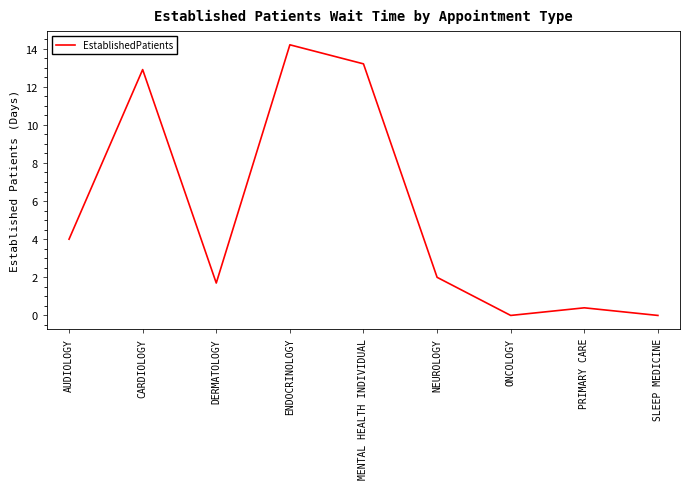

True or false: there are more than 1 points higher than both neighbors.

True